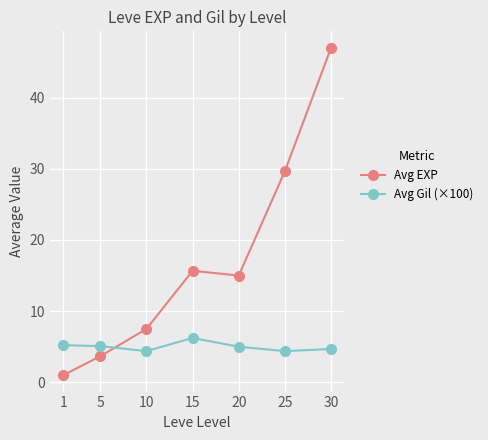

Which label corresponds to the largest value in the chart?

30